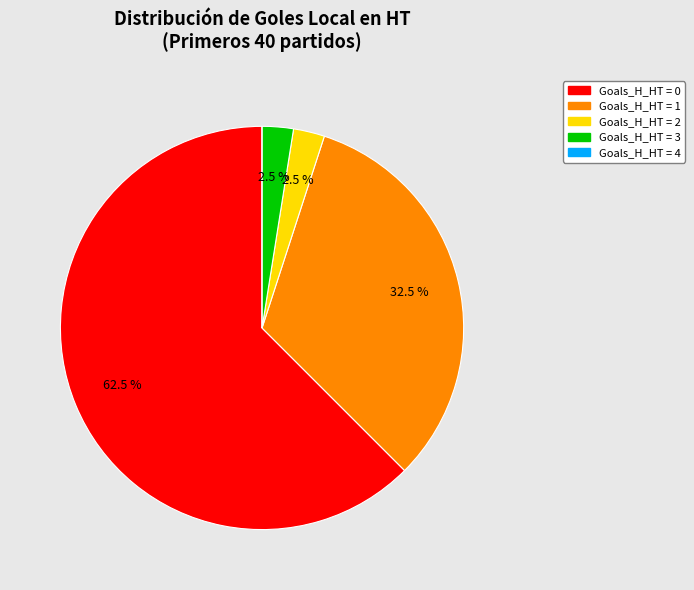

Does any single category account for the majority?

Yes